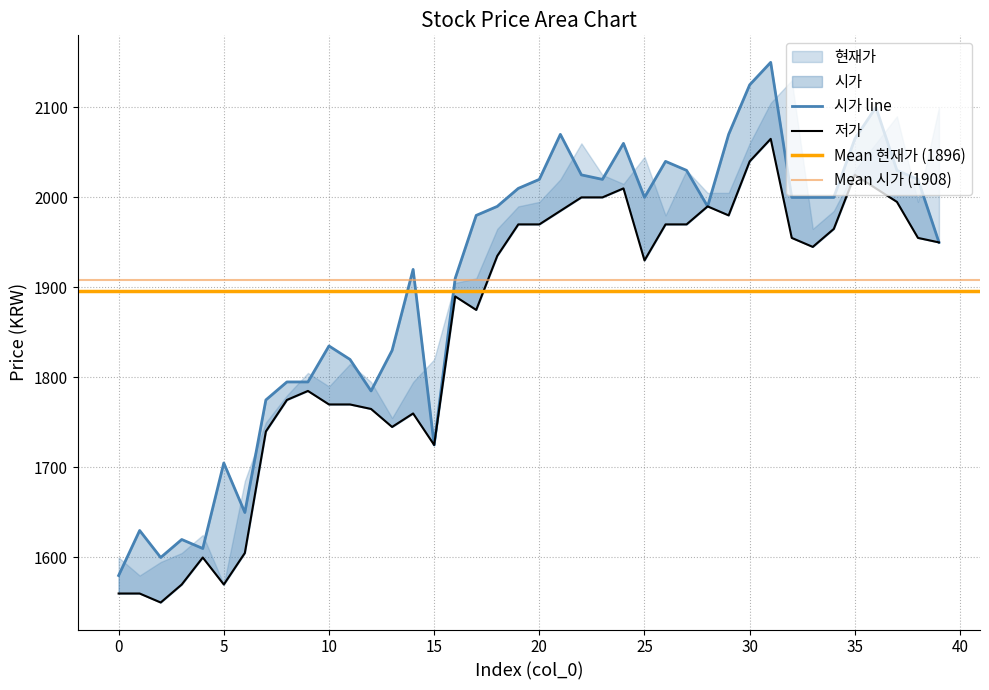

What is the difference between the maximum and minimum values in the 시가 series?

570